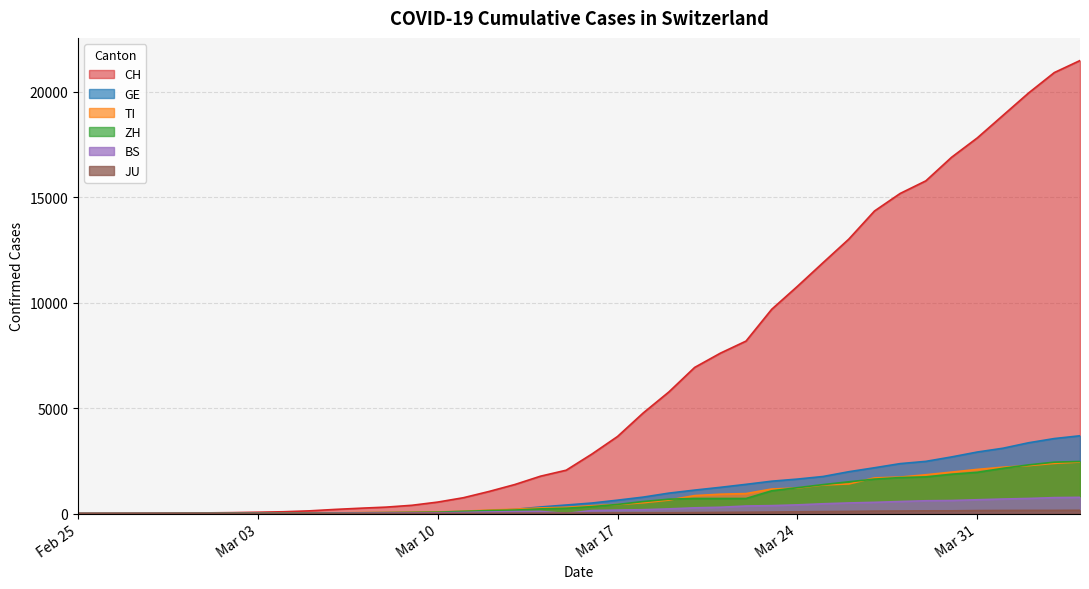

Is it true that JU equals 38 at 2020-03-16?

False